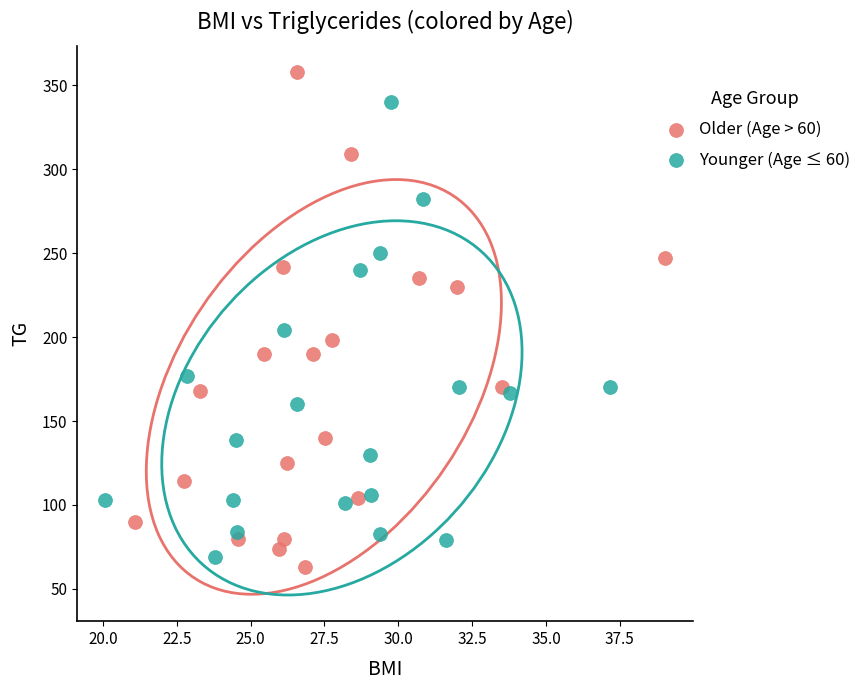

Which series has the widest spread of Y values?

Older (Age > 60)